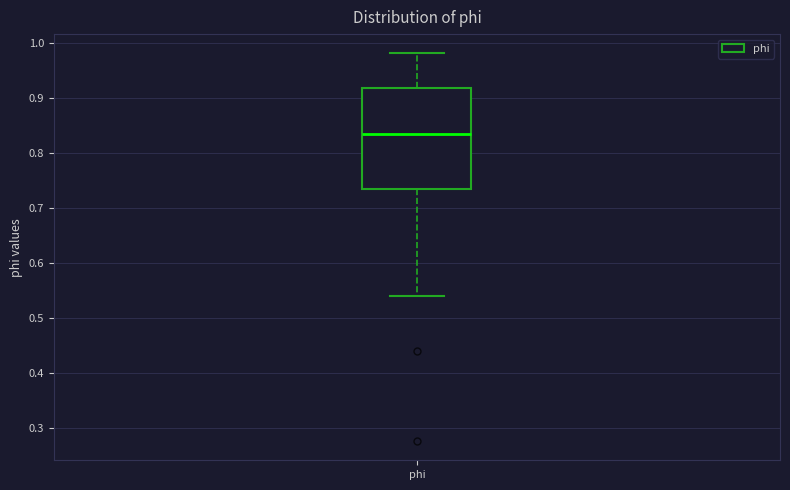

Where does the median line of the box for phi sit on the y-axis? The values are not printed on the chart, so give them approximately, as read against the axis.

0.83